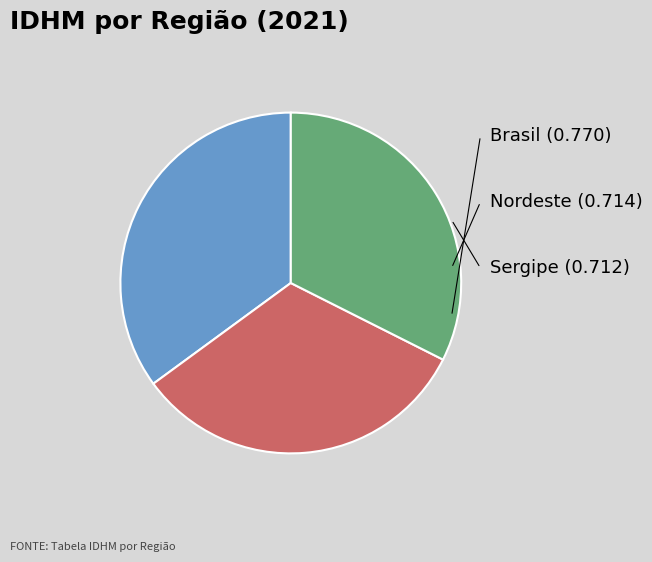

Does any single category account for the majority?

No